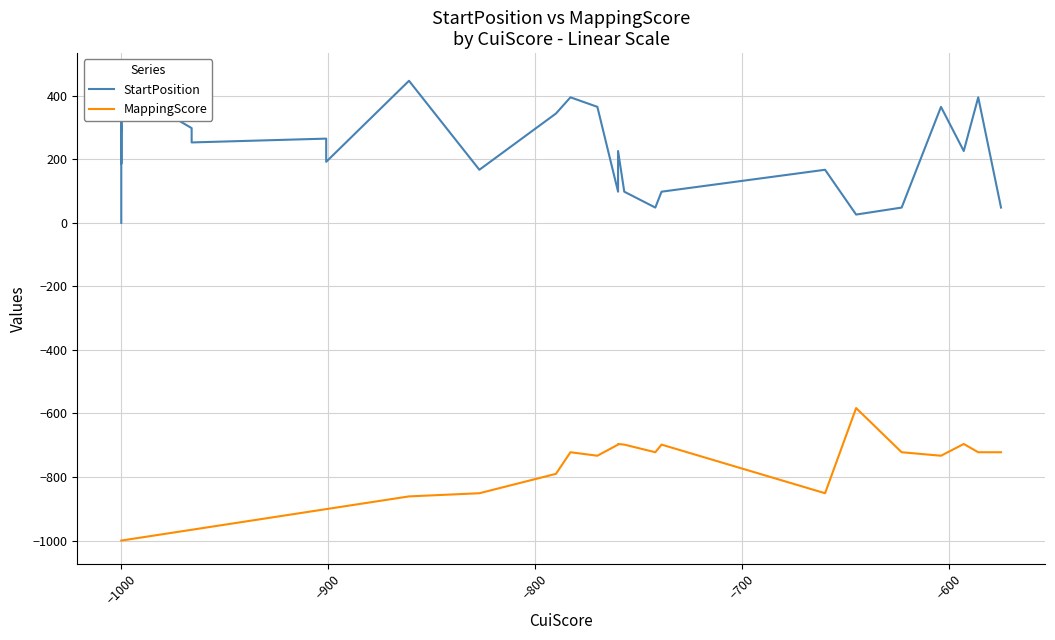

How many interior local peaks does the MappingScore series have?

3